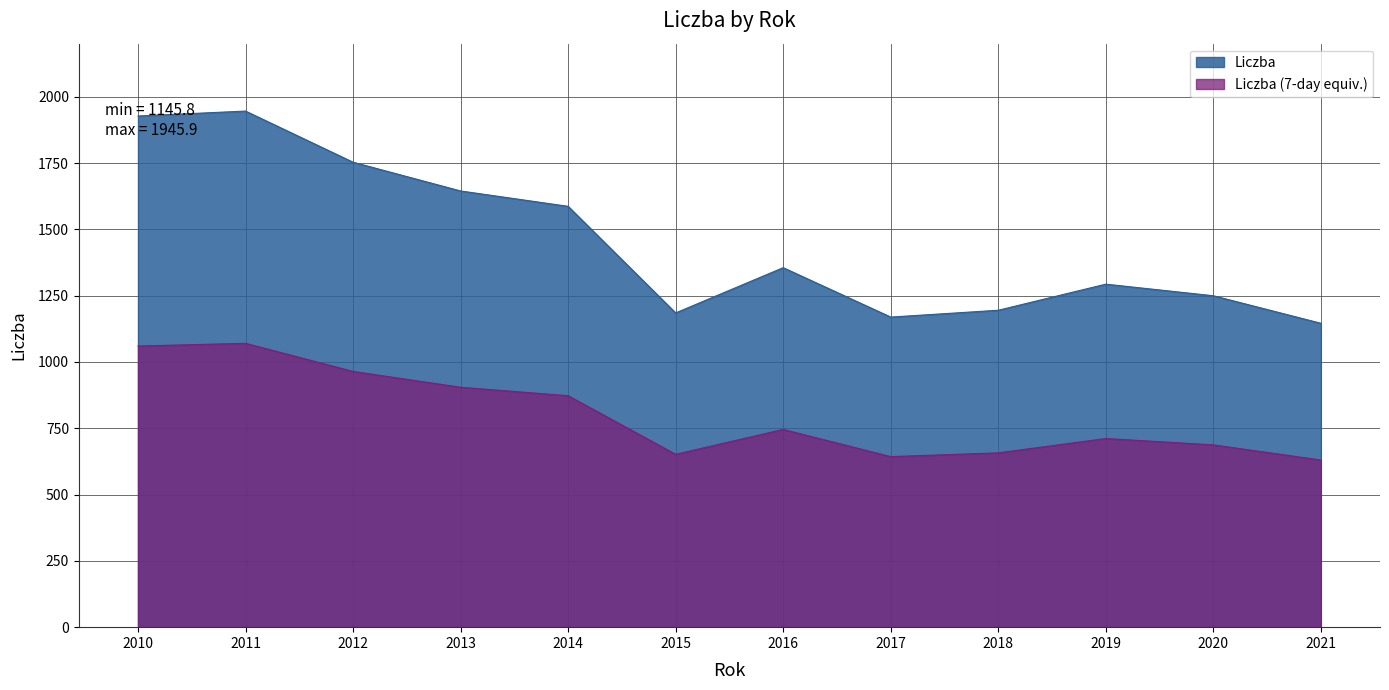

What is the approximate value at 2016?

1355.4